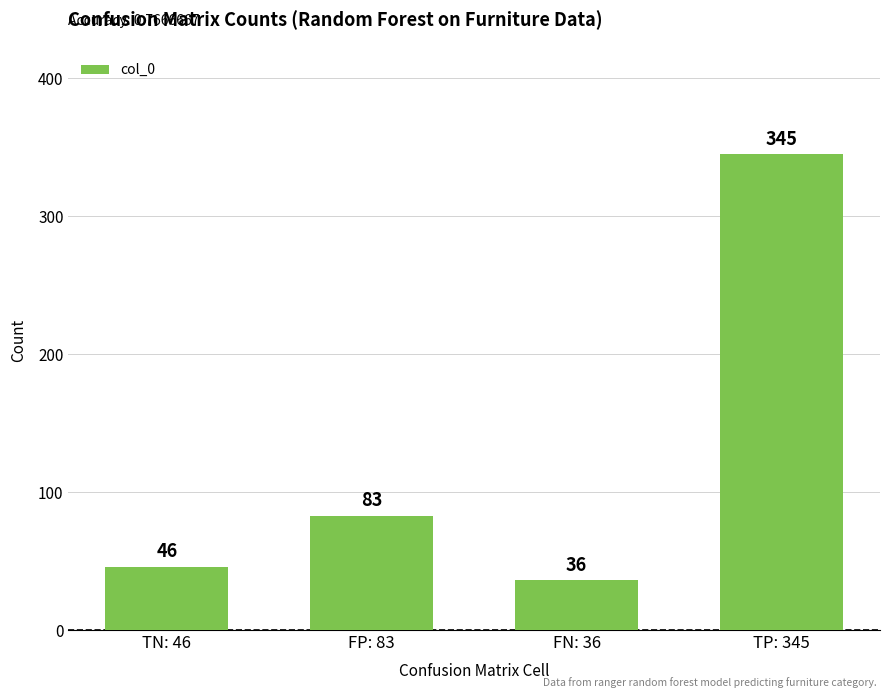

Reading left to right, transcribe all the data shown in this chart.

46	83	36	345